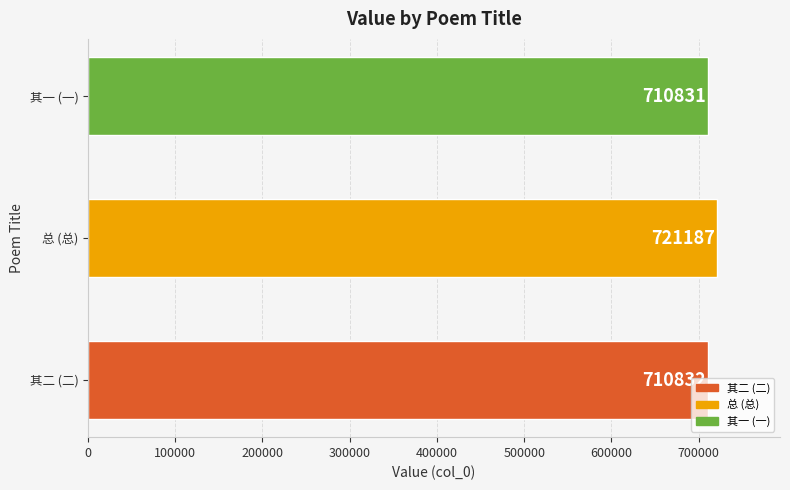

List the labels in order of value, largest first.

总 (总), 其二 (二), 其一 (一)